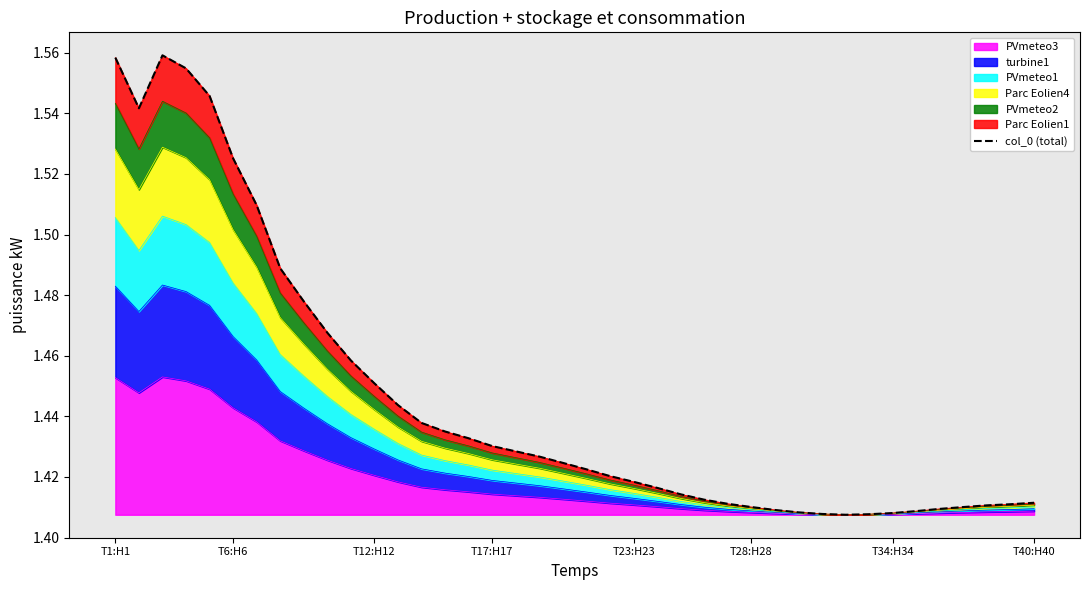

Count the values in the range 1 to 2.

40